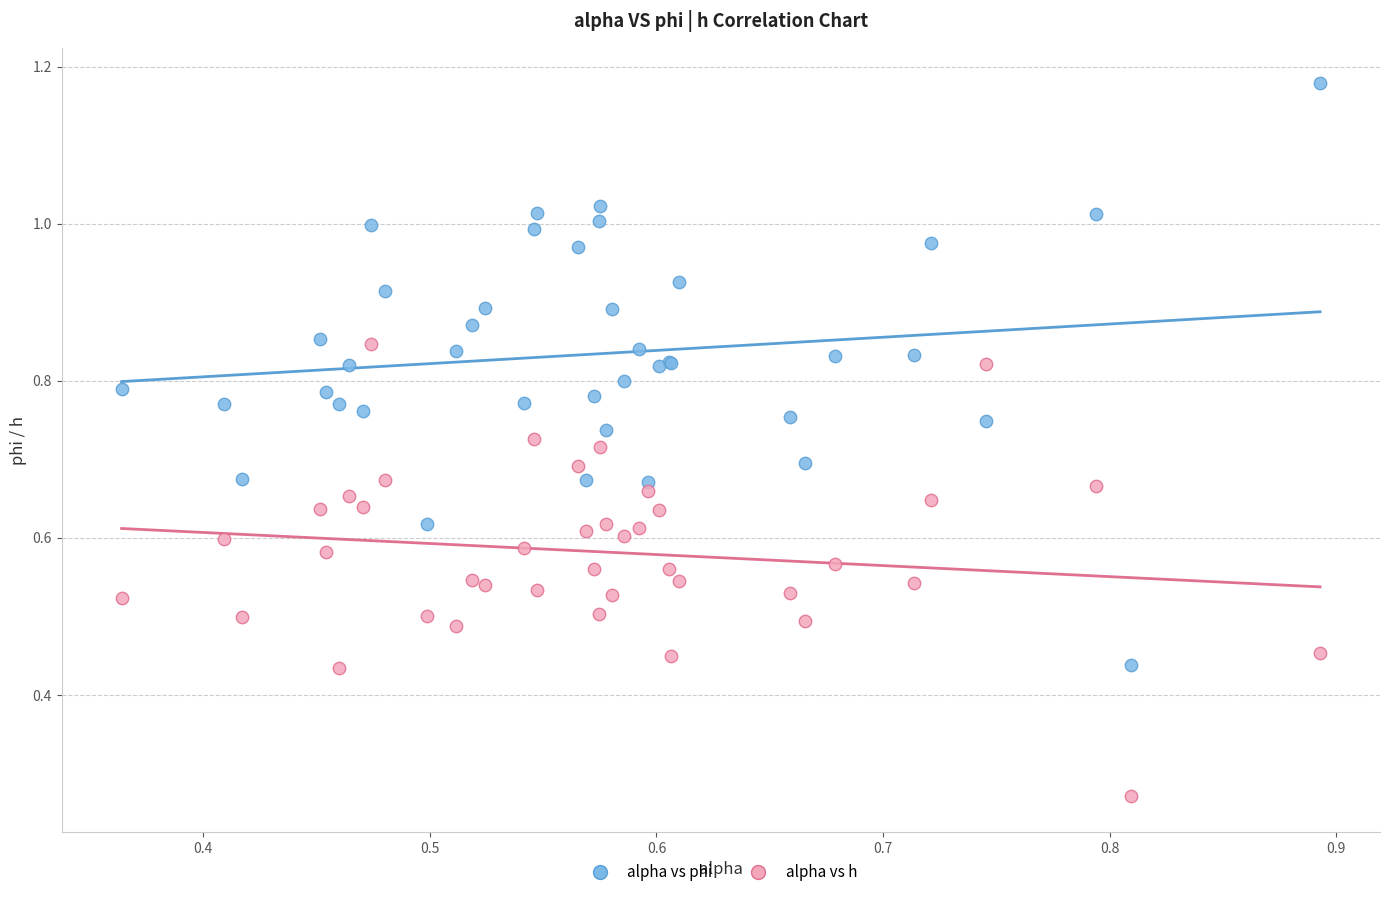

Which series has the largest Y range (max minus min)?

alpha vs phi